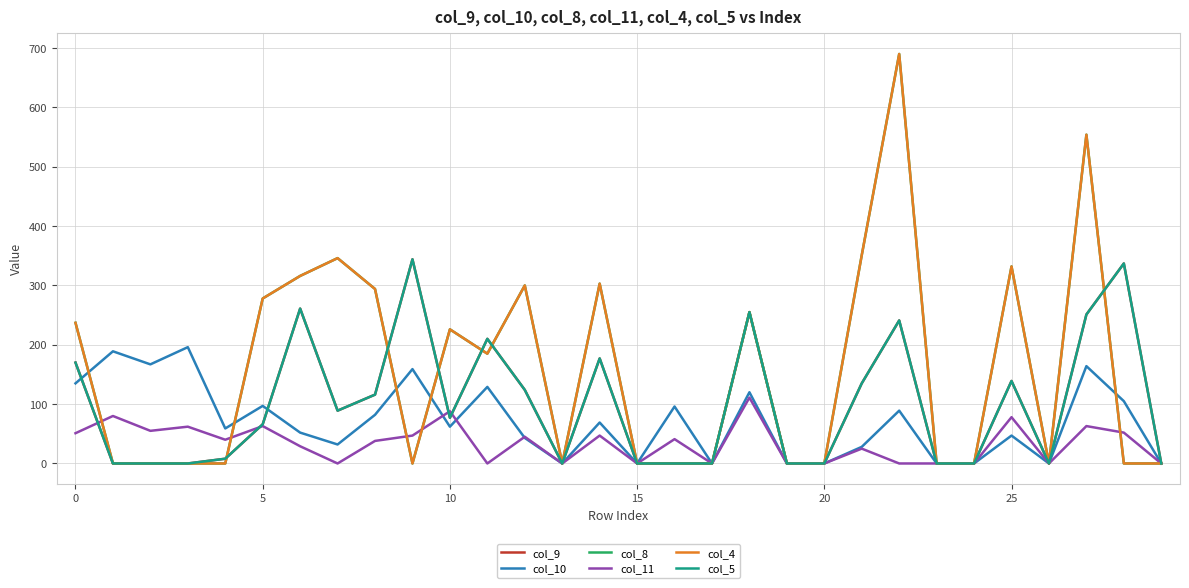

How many interior local valleys does the col_9 series have?

4